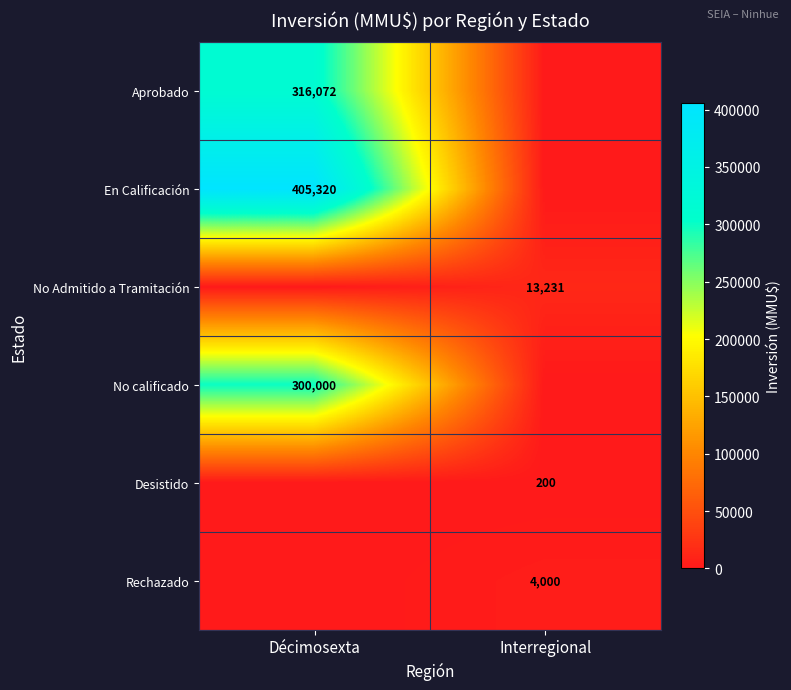

True or false: No calificado has a value of 300000 at Décimosexta.

True